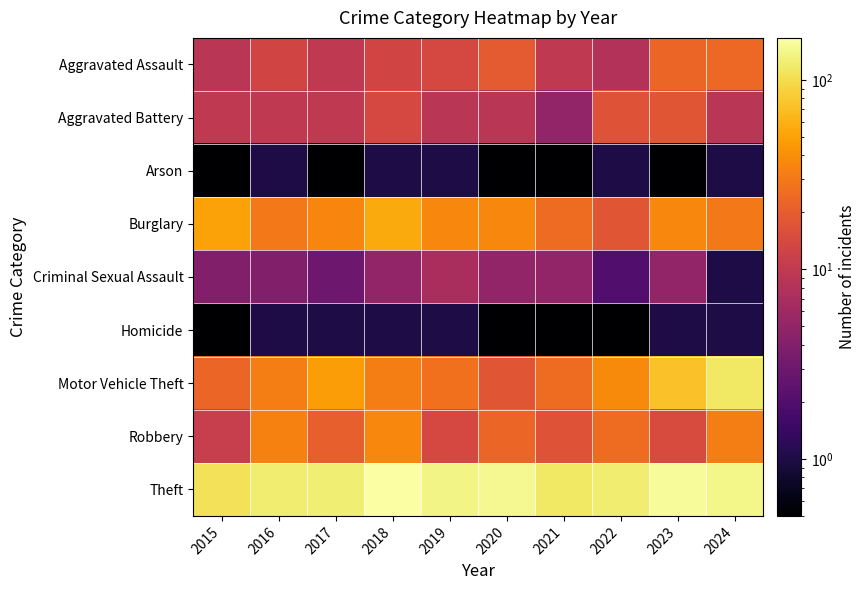

Between 2023 and 2021, which is larger?

2023